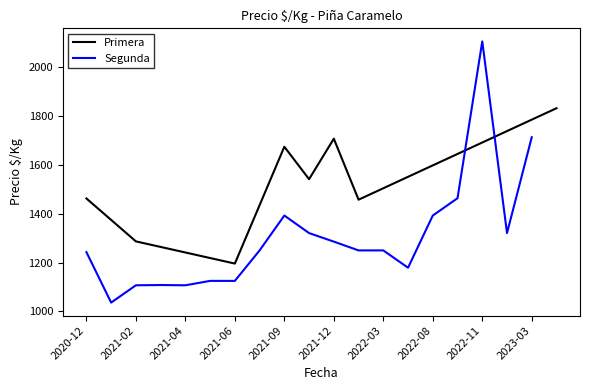

What are all the series names shown in the legend?

Primera, Segunda